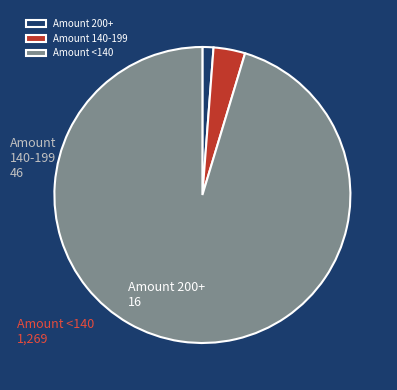

What is the largest slice in the pie chart?

Amount <140